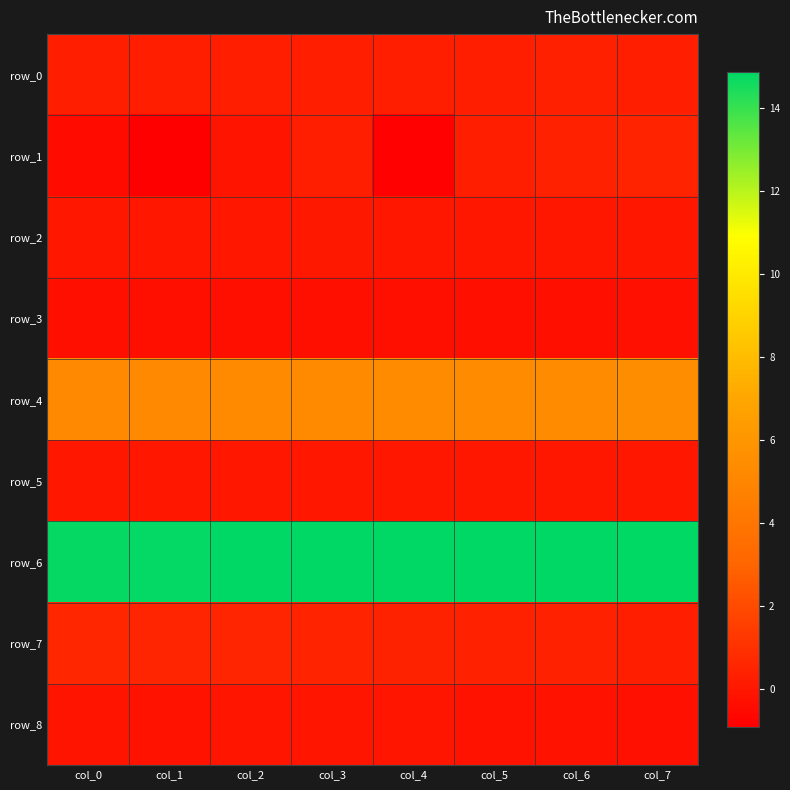

Reading left to right, extract all data points from this chart.

row_0: col_0=0.3	col_1=0.3	col_2=0.4	col_3=0.3	col_4=0.3	col_5=0.3	col_6=0.4	col_7=0.3
row_1: col_0=-0.5	col_1=-0.9	col_2=-0.1	col_3=0.3	col_4=-0.8	col_5=0.3	col_6=0.4	col_7=0.5
row_2: col_0=0.0	col_1=0.0	col_2=0.0	col_3=0.1	col_4=0.0	col_5=0.0	col_6=0.0	col_7=0.0
row_3: col_0=-0.3	col_1=-0.3	col_2=-0.3	col_3=-0.3	col_4=-0.3	col_5=-0.3	col_6=-0.3	col_7=-0.3
row_4: col_0=5.2	col_1=5.2	col_2=5.3	col_3=5.3	col_4=5.3	col_5=5.4	col_6=5.4	col_7=5.4
row_5: col_0=0.0	col_1=0.0	col_2=0.0	col_3=0.0	col_4=0.0	col_5=0.0	col_6=0.0	col_7=0.0
row_6: col_0=14.8	col_1=14.8	col_2=14.9	col_3=14.8	col_4=14.9	col_5=14.9	col_6=14.8	col_7=14.8
row_7: col_0=0.6	col_1=0.5	col_2=0.5	col_3=0.5	col_4=0.4	col_5=0.4	col_6=0.4	col_7=0.3
row_8: col_0=-0.1	col_1=-0.1	col_2=-0.1	col_3=-0.1	col_4=-0.1	col_5=-0.1	col_6=-0.2	col_7=-0.3